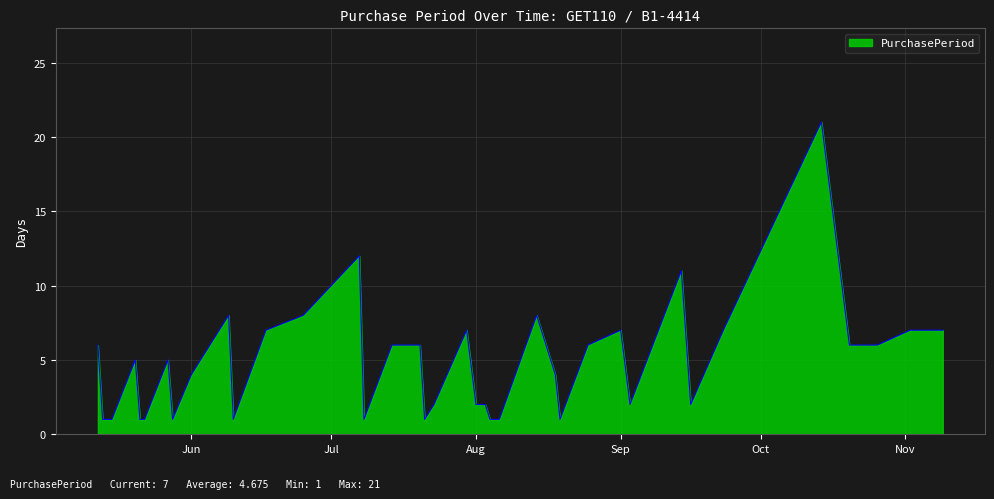

What is the difference between the second highest and second lowest values?

11